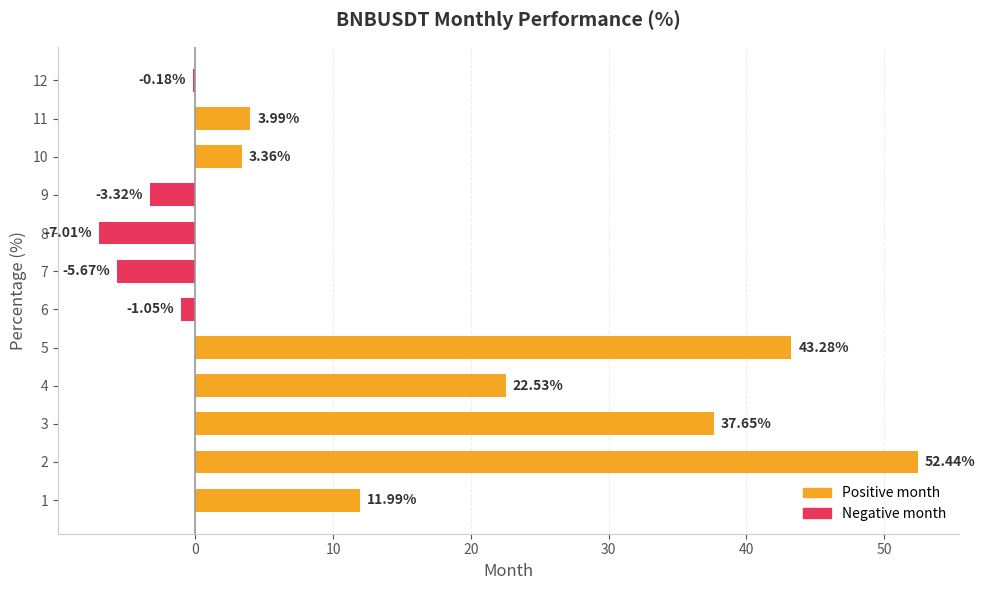

Between 7 and 11, which is larger?

11